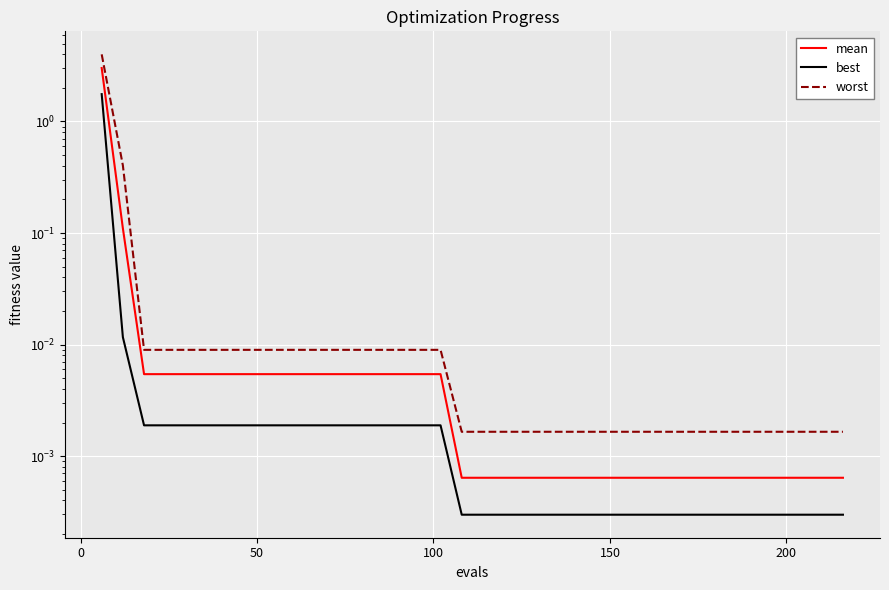

How many data points does each series have?

20